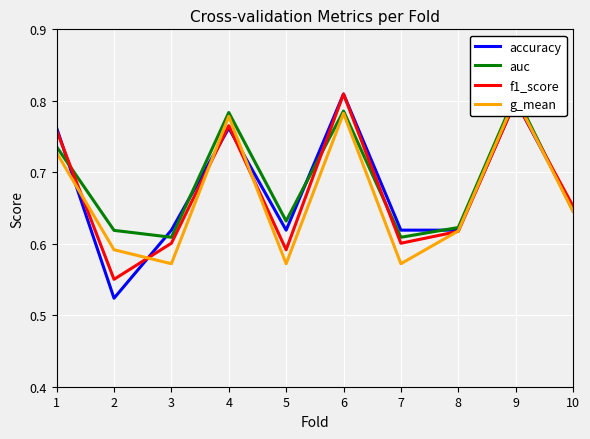

Rank the series by their average value, from lowest to highest.

g_mean, f1_score, accuracy, auc